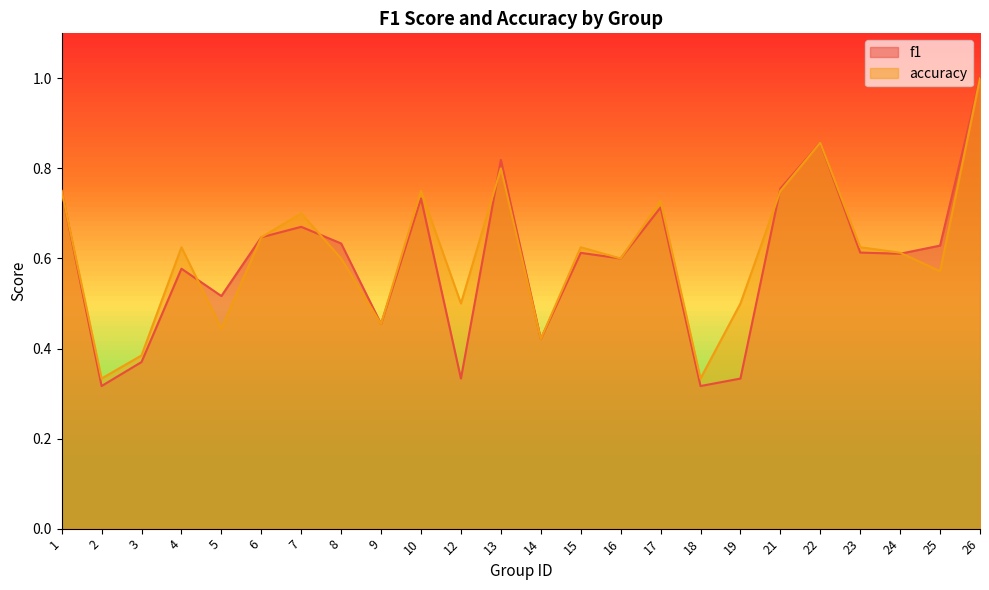

Reading right to left, transcribe all the data shown in this chart.

f1: 1.0	0.6	0.6	0.6	0.9	0.8	0.3	0.3	0.7	0.6	0.6	0.4	0.8	0.3	0.7	0.5	0.6	0.7	0.6	0.5	0.6	0.4	0.3	0.8
accuracy: 1.0	0.6	0.6	0.6	0.9	0.8	0.5	0.3	0.7	0.6	0.6	0.4	0.8	0.5	0.8	0.5	0.6	0.7	0.6	0.4	0.6	0.4	0.3	0.8